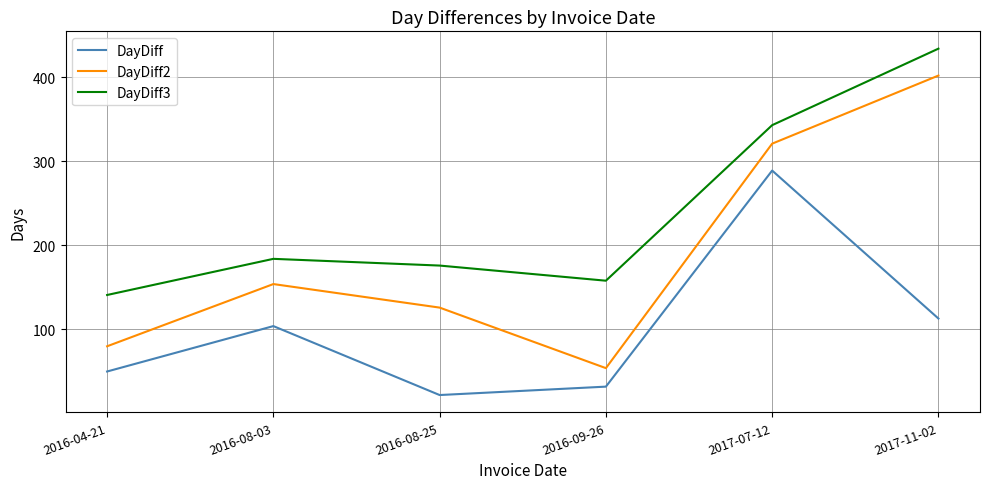

Is this an area chart (filled region under the line)?

No